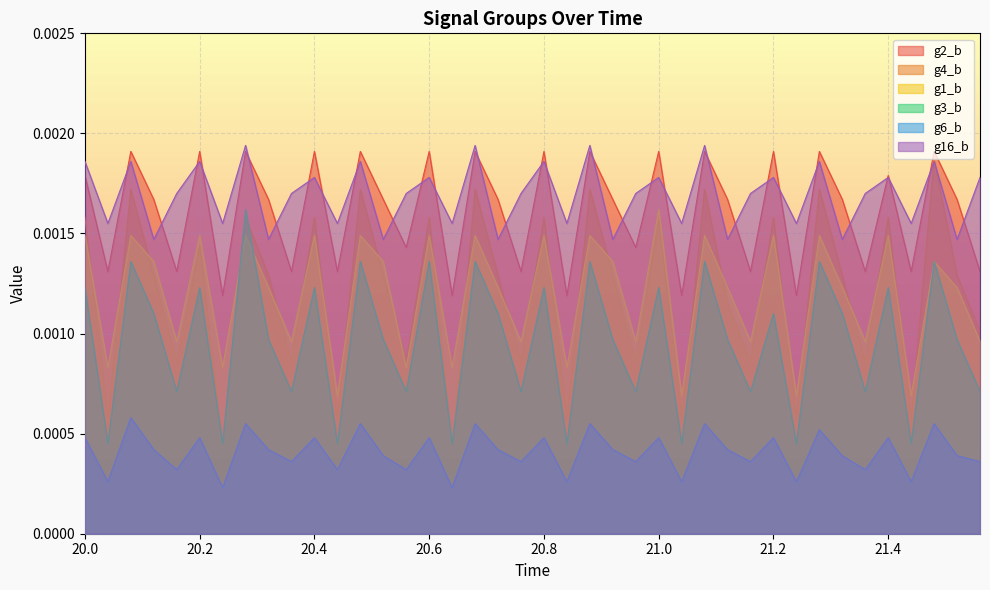

True or false: g16_b has a value of 0.0 at 20.56.

False